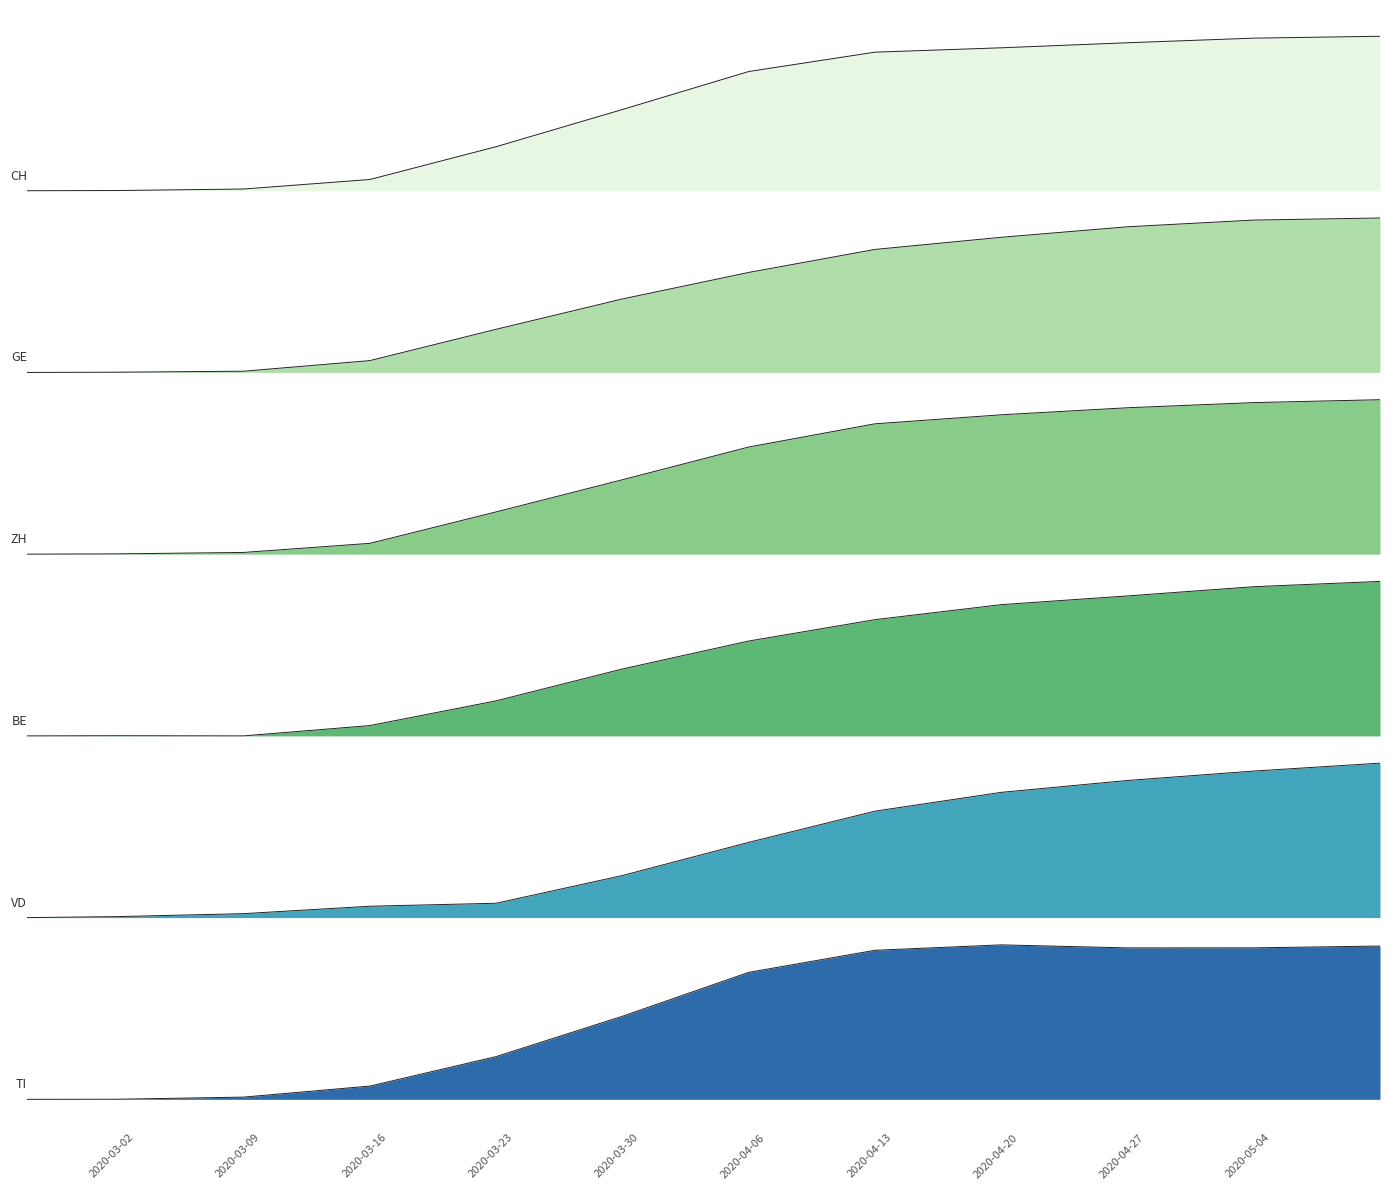

What is the average value of the ZH series?

3.4